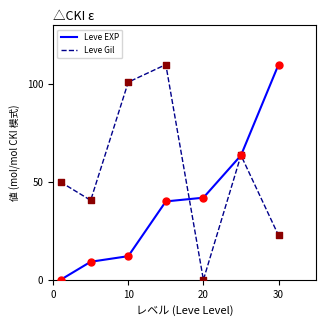

Which series has the largest total across all categories?

Leve Gil